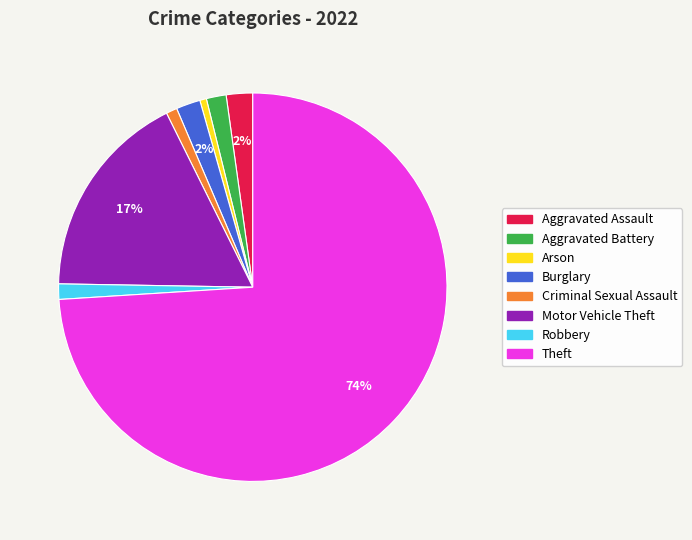

To the nearest percent, what percentage of the pie is Aggravated Assault?

2%